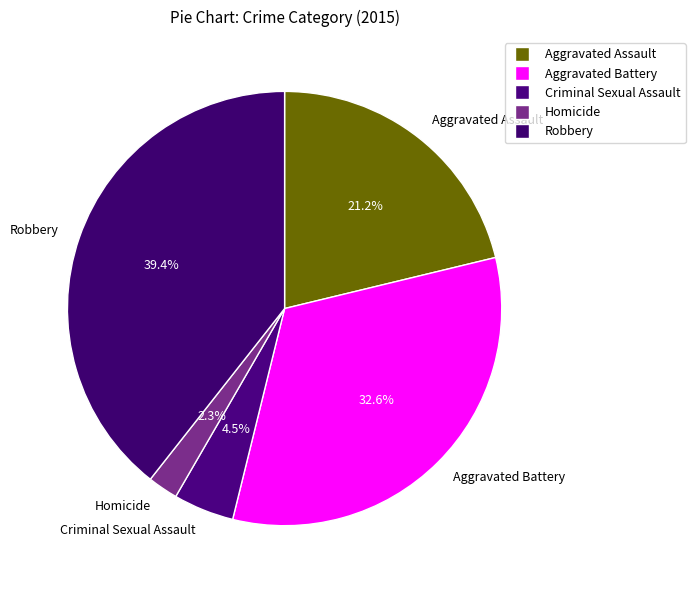

What is the smallest slice in the pie chart?

Homicide